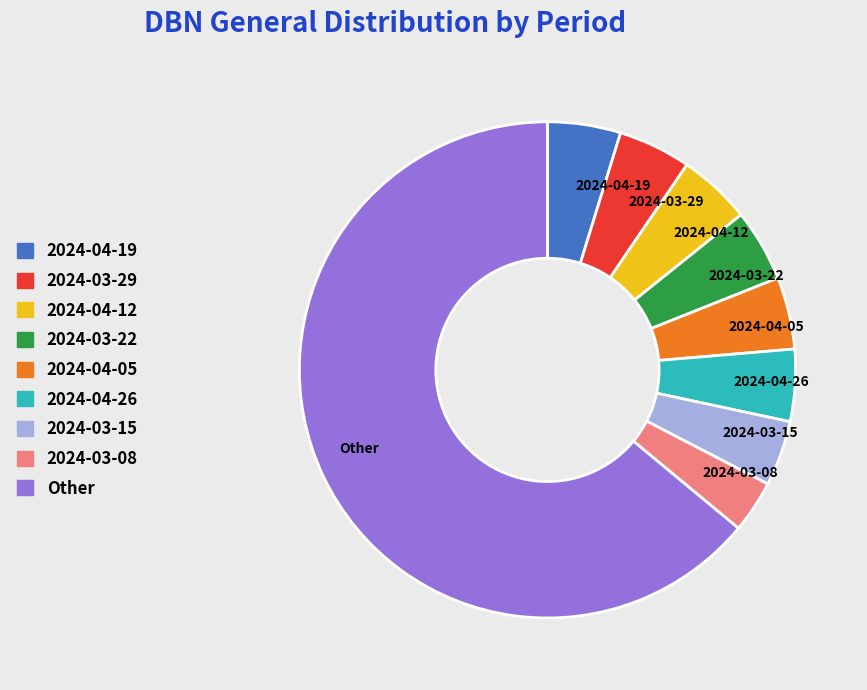

What is the ratio of the value at 2024-04-12 to the value at 2024-04-19?

1.0